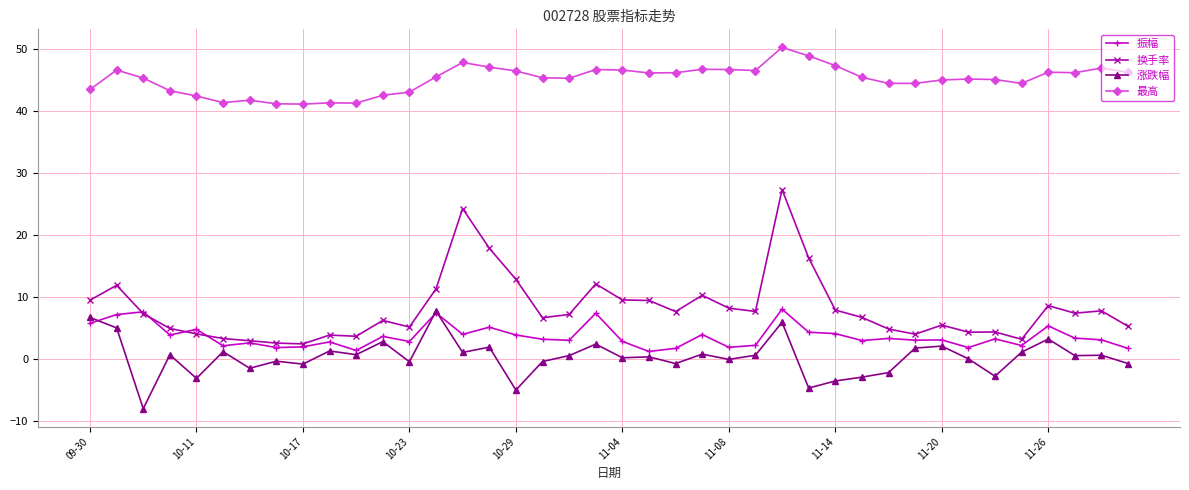

True or false: 最高 and 振幅 cross at least once.

False